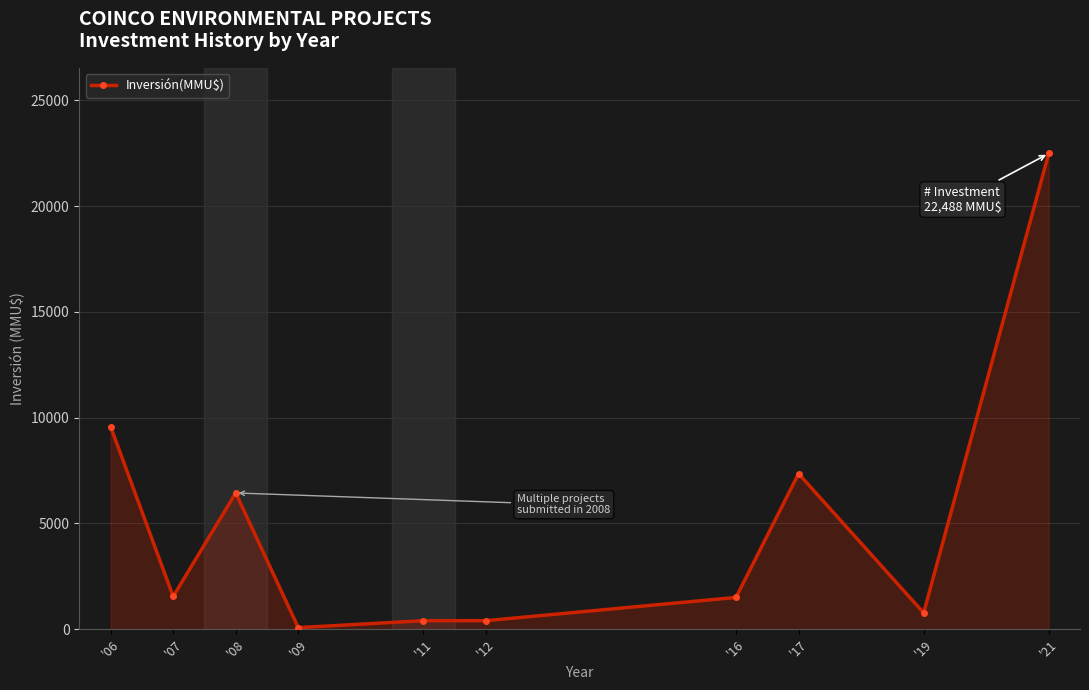

What is the smallest value displayed?

72